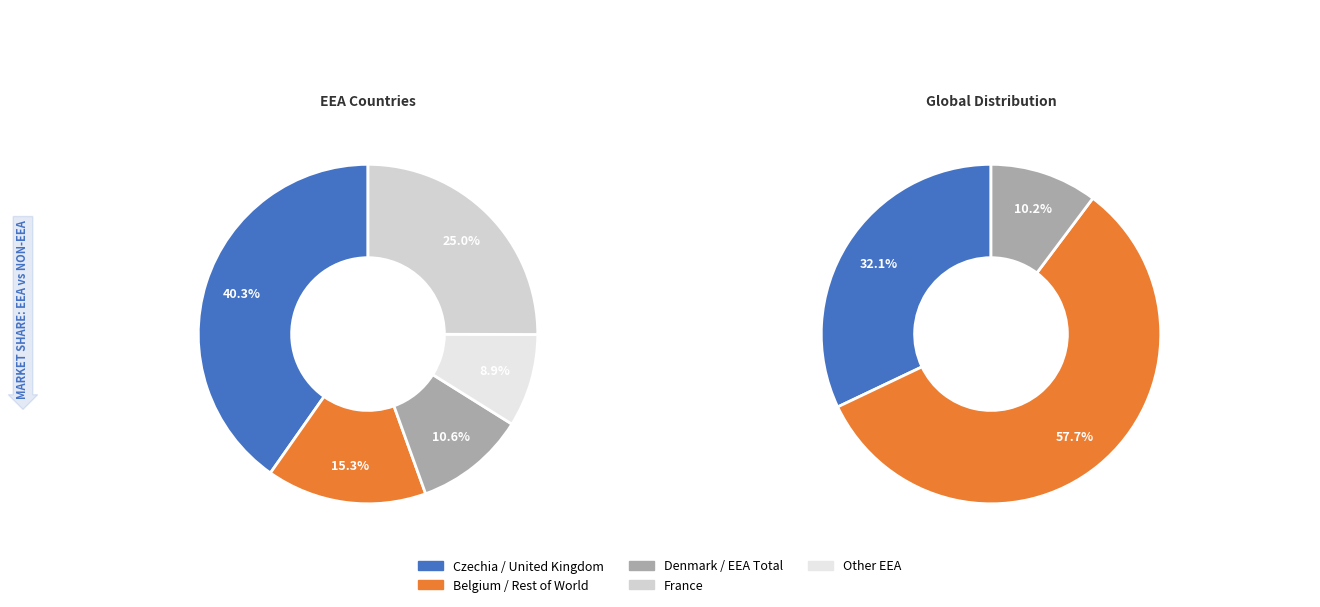

What is the majority slice?

Rest of the world